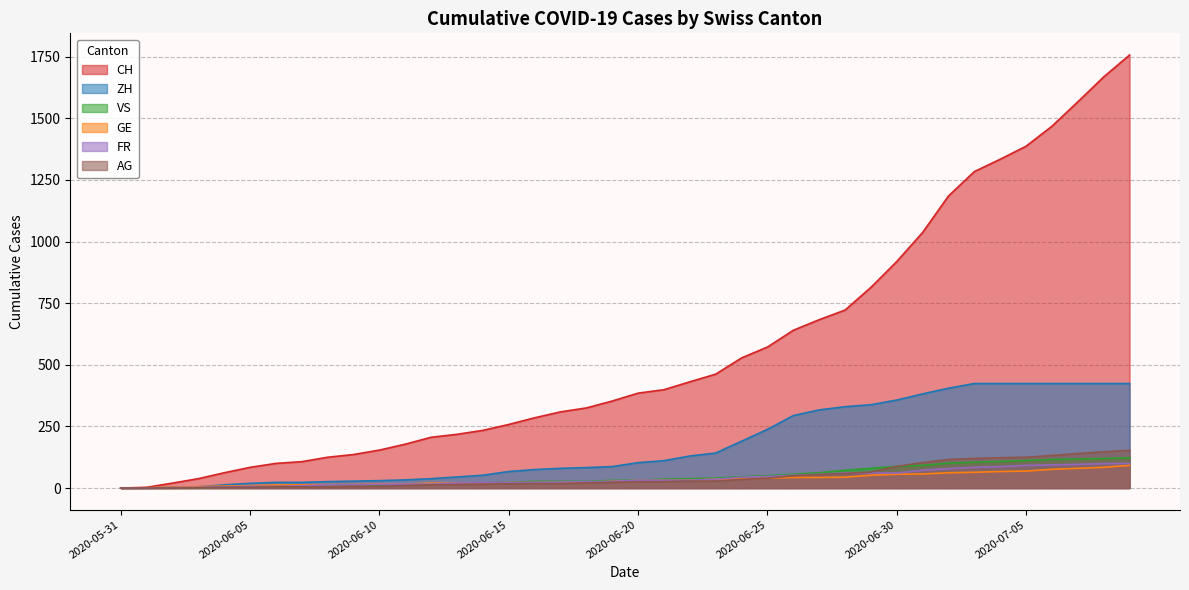

What is the total value across all series at 2020-06-19?

461